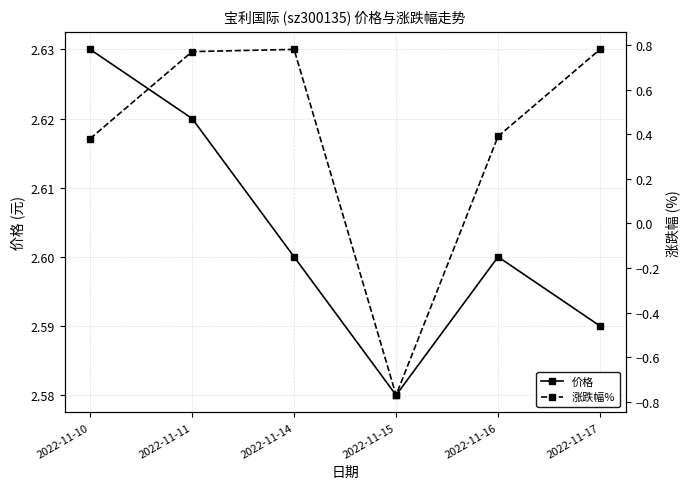

What is the minimum value for 涨跌幅%?

-0.8